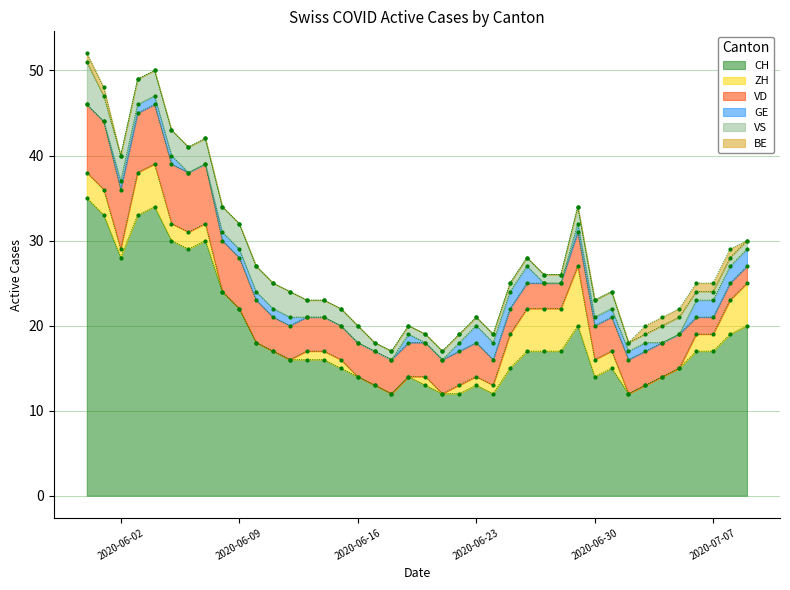

Reading left to right, transcribe all the data shown in this chart.

CH: 35	33	28	33	34	30	29	30	24	22	18	17	16	16	16	15	14	13	12	14	13	12	12	13	12	15	17	17	17	20	14	15	12	13	14	15	17	17	19	20
ZH: 3	3	1	5	5	2	2	2	0	0	0	0	0	1	1	1	0	0	0	0	1	0	1	1	1	4	5	5	5	7	2	2	0	0	0	0	2	2	4	5
VD: 8	8	7	7	7	7	7	7	6	6	5	4	4	4	4	4	4	4	4	4	4	4	4	4	3	3	3	3	3	4	4	4	4	4	4	4	2	2	2	2
GE: 0	0	1	1	1	1	0	0	1	1	1	1	1	0	0	0	0	0	0	1	0	0	1	2	2	2	2	0	0	1	1	1	1	1	0	0	2	2	2	2
VS: 5	3	3	3	3	3	3	3	3	3	3	3	3	2	2	2	2	1	1	1	1	1	1	1	1	1	1	1	1	2	2	2	1	1	2	2	1	1	1	1
BE: 1	1	0	0	0	0	0	0	0	0	0	0	0	0	0	0	0	0	0	0	0	0	0	0	0	0	0	0	0	0	0	0	0	1	1	1	1	1	1	0